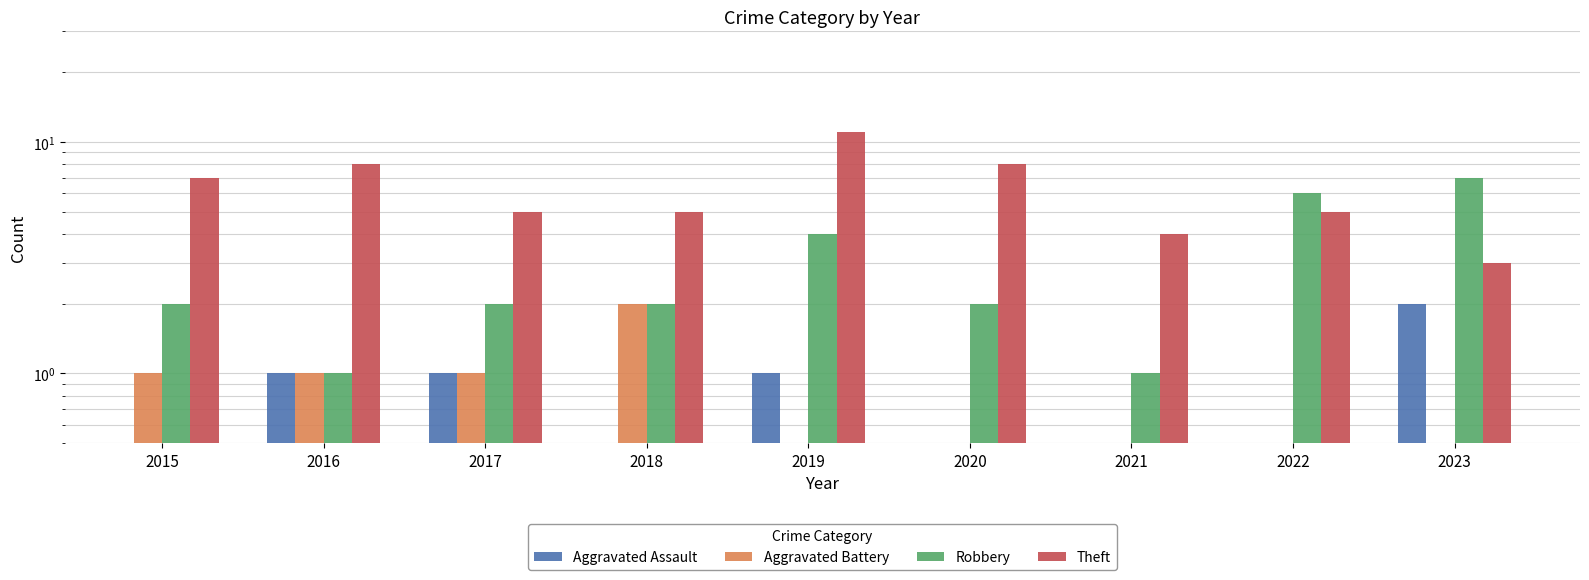

The value of Robbery at 2023 is 3.1. True or false?

False